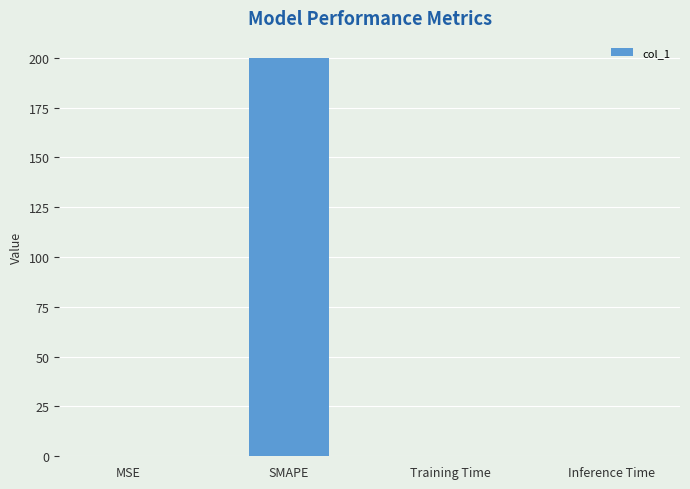

At which category does the chart reach its peak across all series?

SMAPE